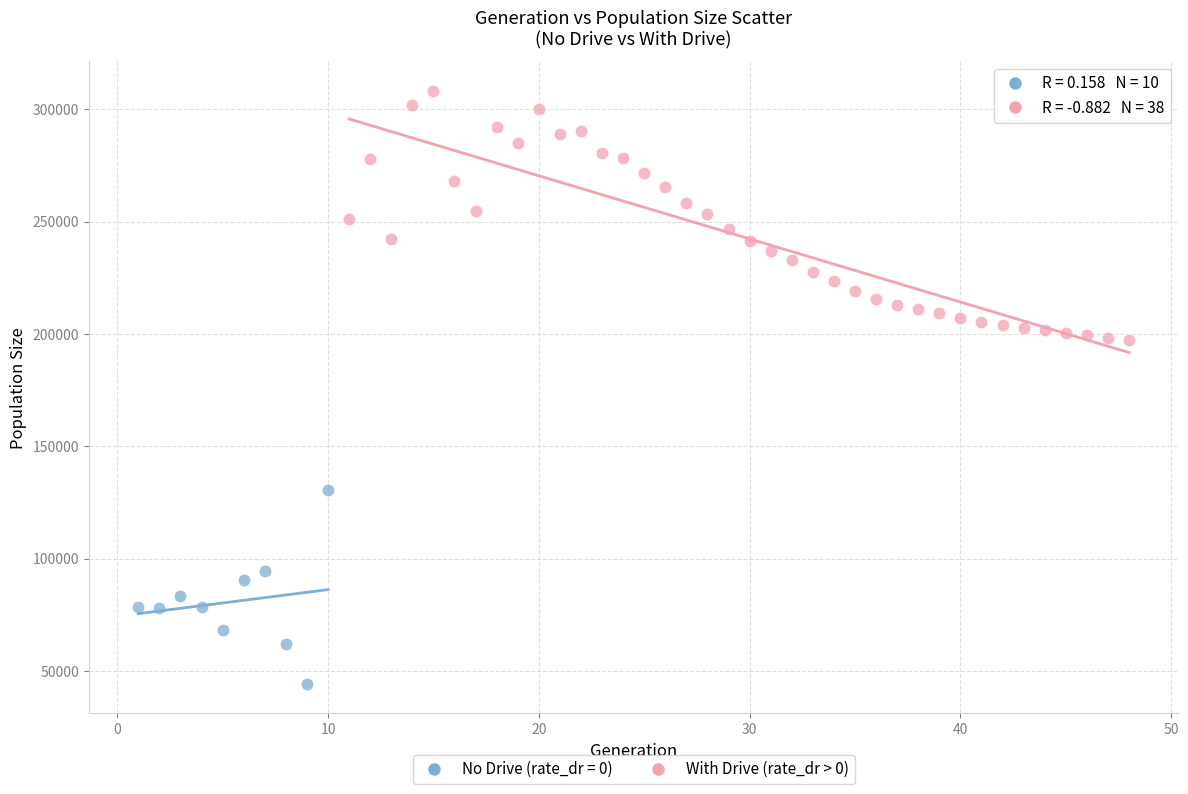

Which series has the largest Y range (max minus min)?

With Drive (rate_dr > 0)